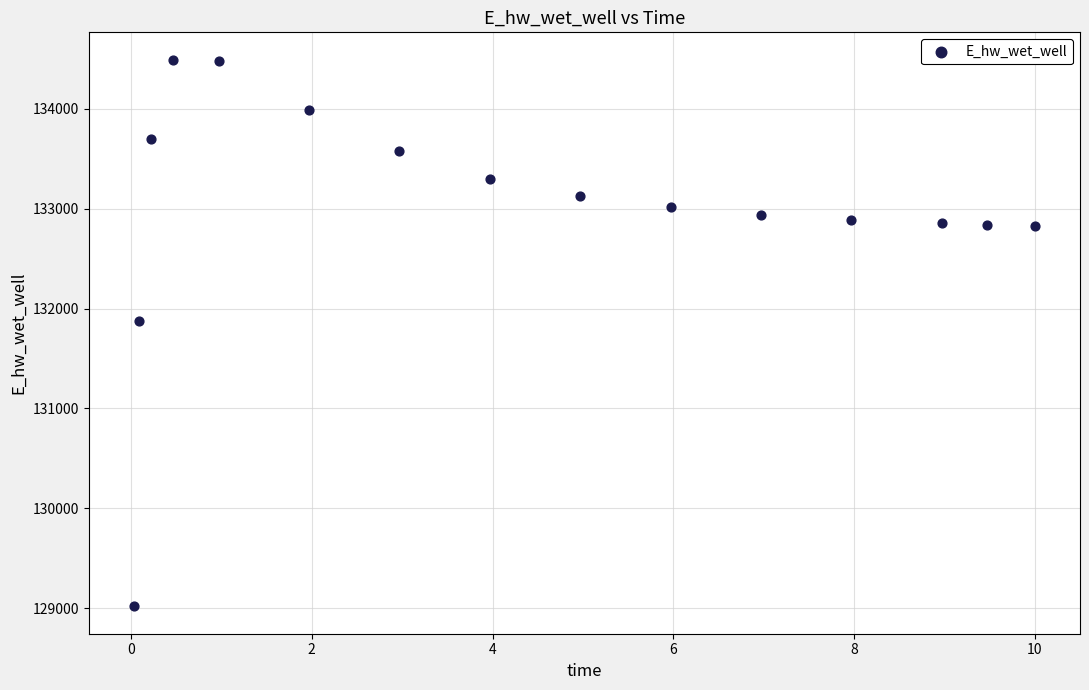

What Y value in the scatter plot is closest to 131755?

131873.8